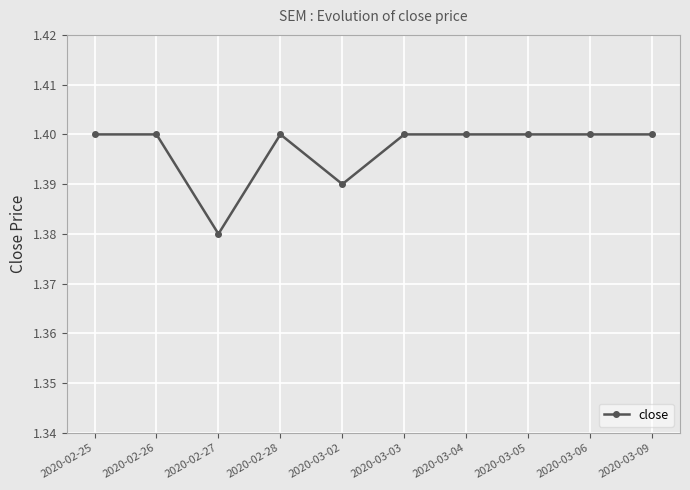

How many values are between 1 and 2?

10